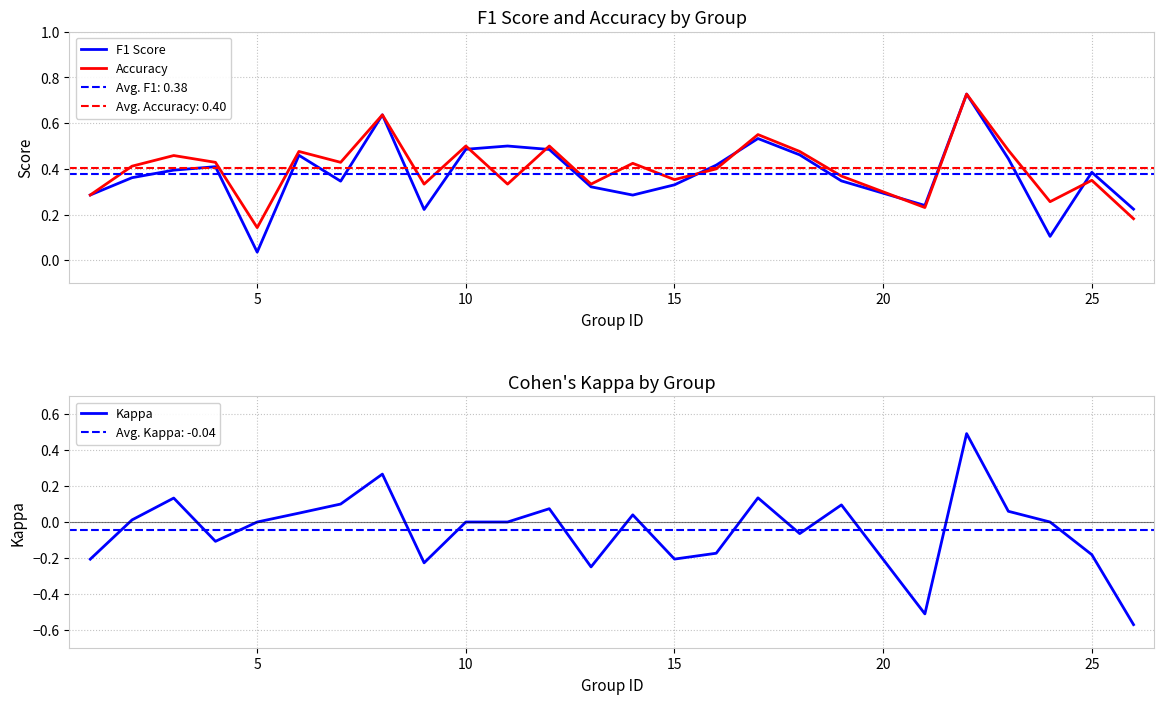

Rank the series by their maximum value, from highest to lowest.

F1 Score, Accuracy, Kappa